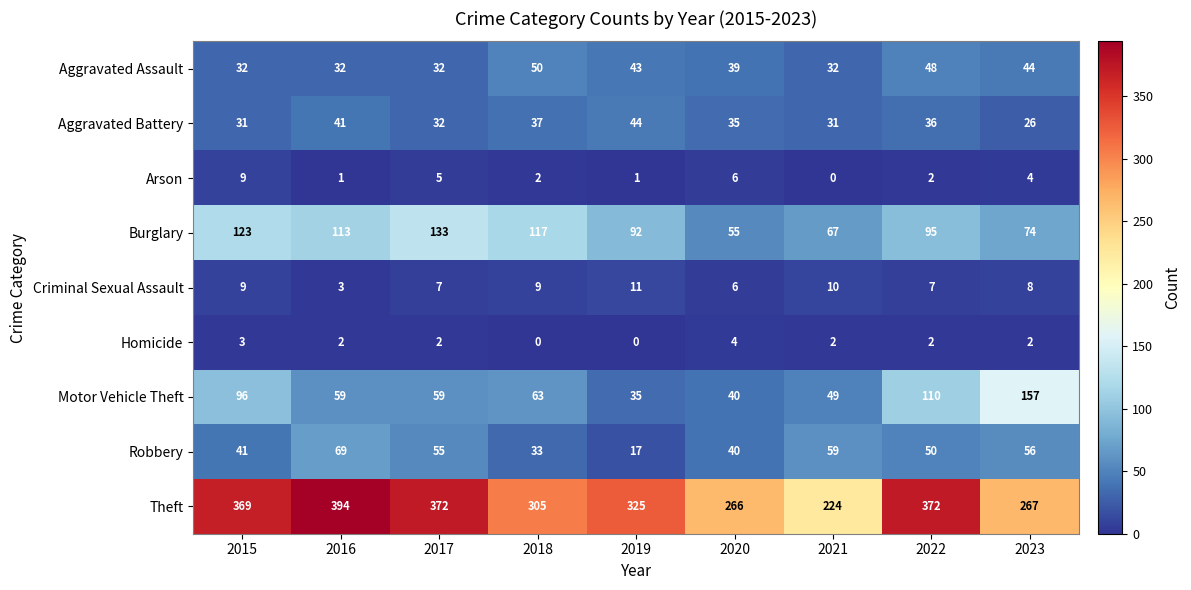

How many series are shown in this chart?

9